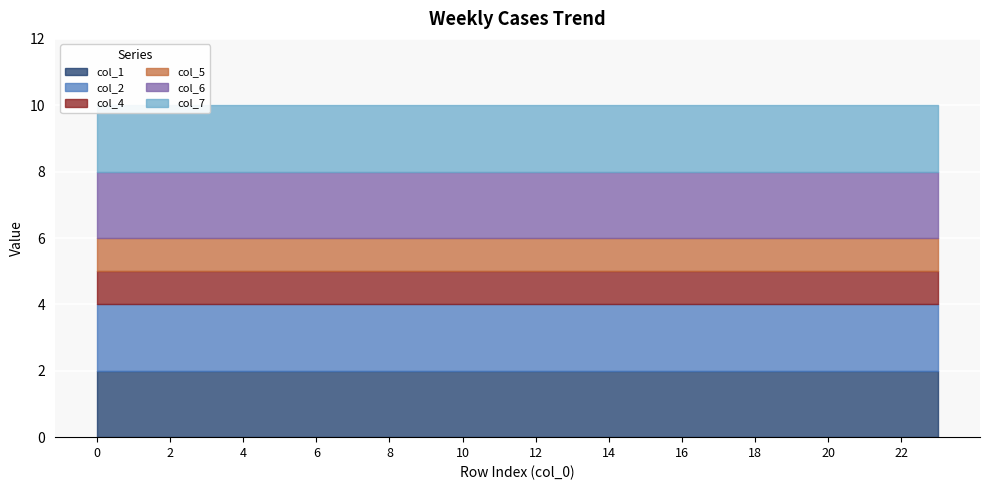

At 12, list the series in order from smallest to largest.

col_4, col_5, col_1, col_2, col_6, col_7